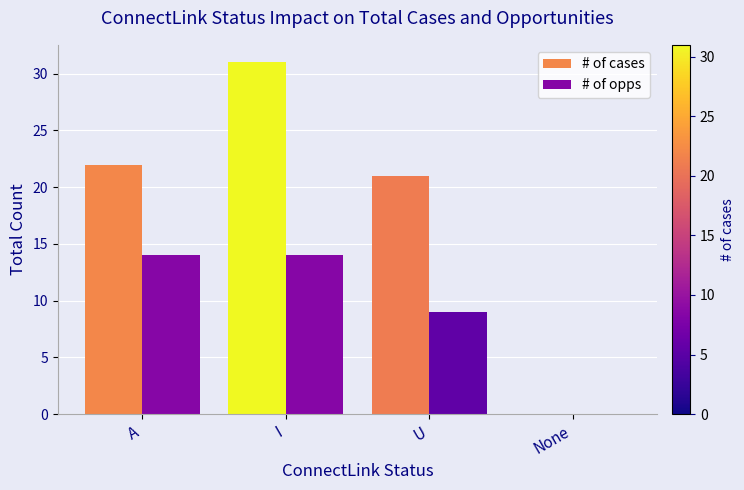

Is it true that # of cases equals 30 at U?

False